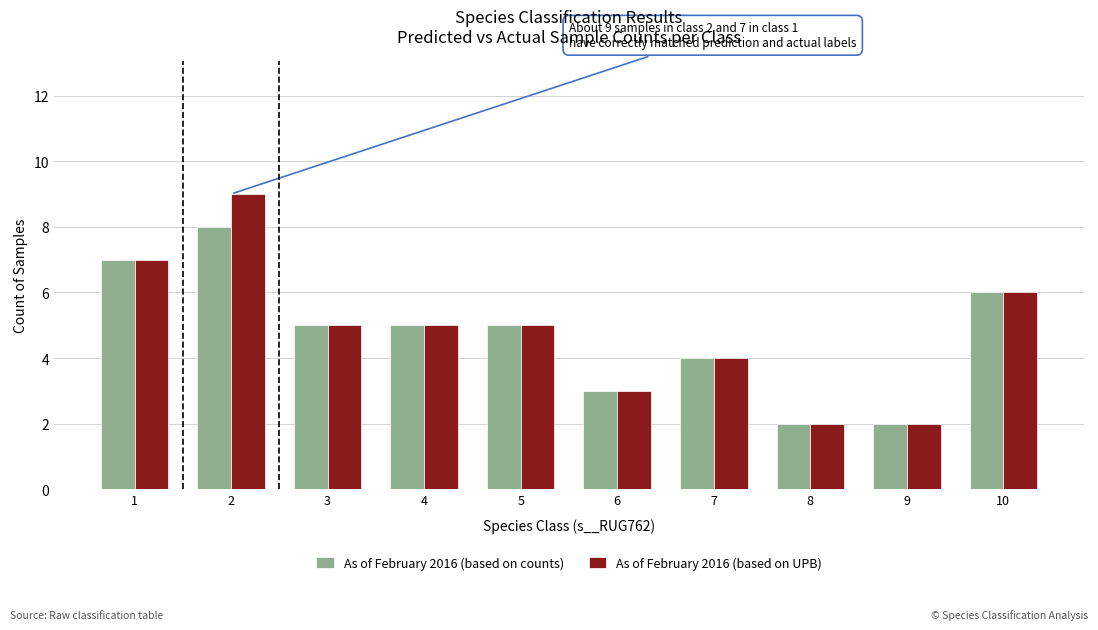

Is it true that As of February 2016 (based on UPB) equals 12 at 2?

False